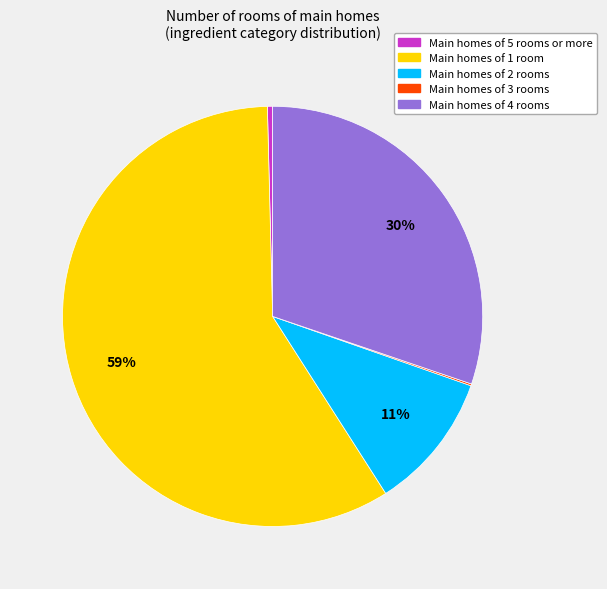

True or false: Main homes of 5 rooms or more accounts for 0% of the total.

True